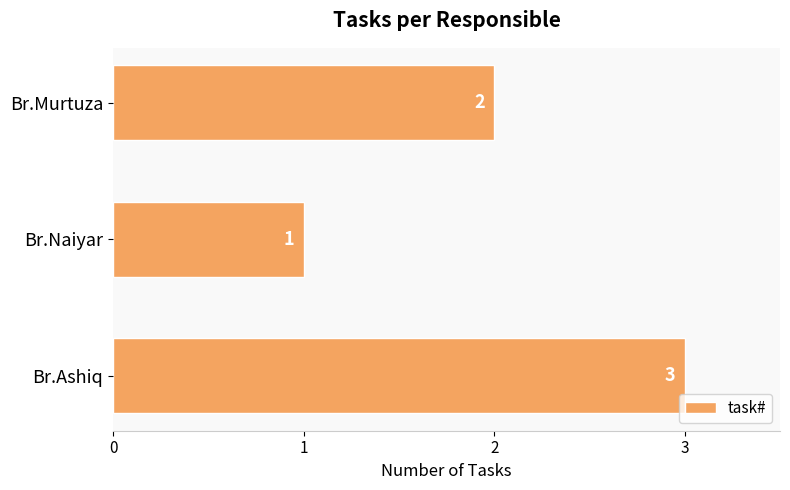

Is it true that the value at Br.Ashiq is 3?

True